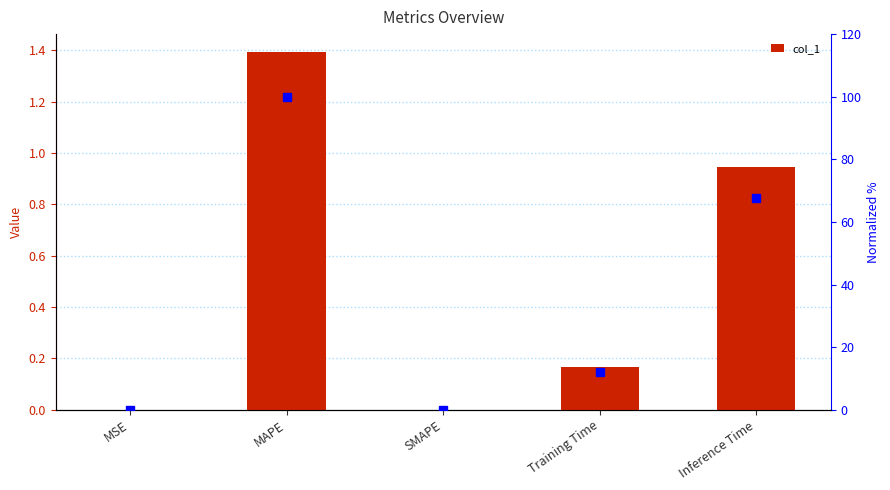

Does the chart contain stacked bars?

No